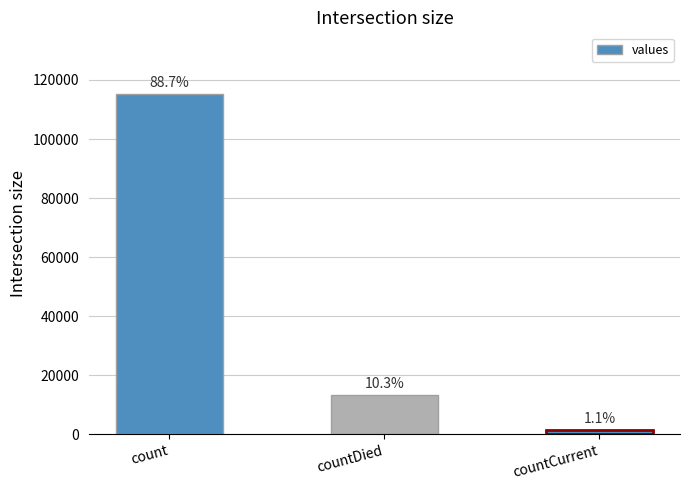

At which label is the value closest to 58381?

countDied